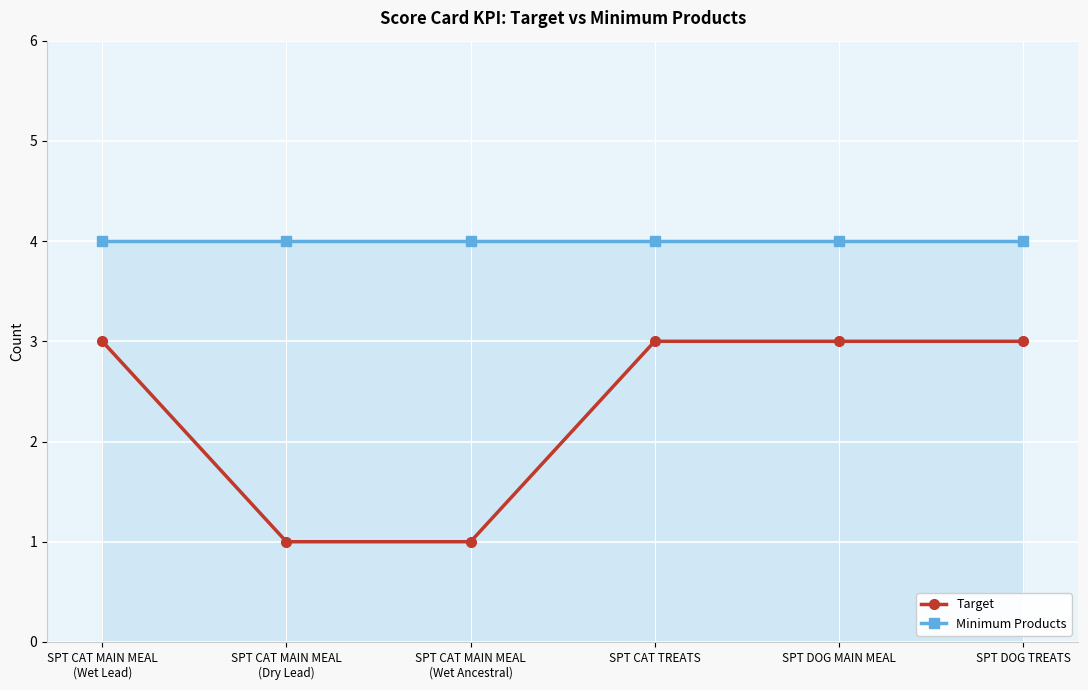

What value does the Target series have at SPT DOG TREATS?

3